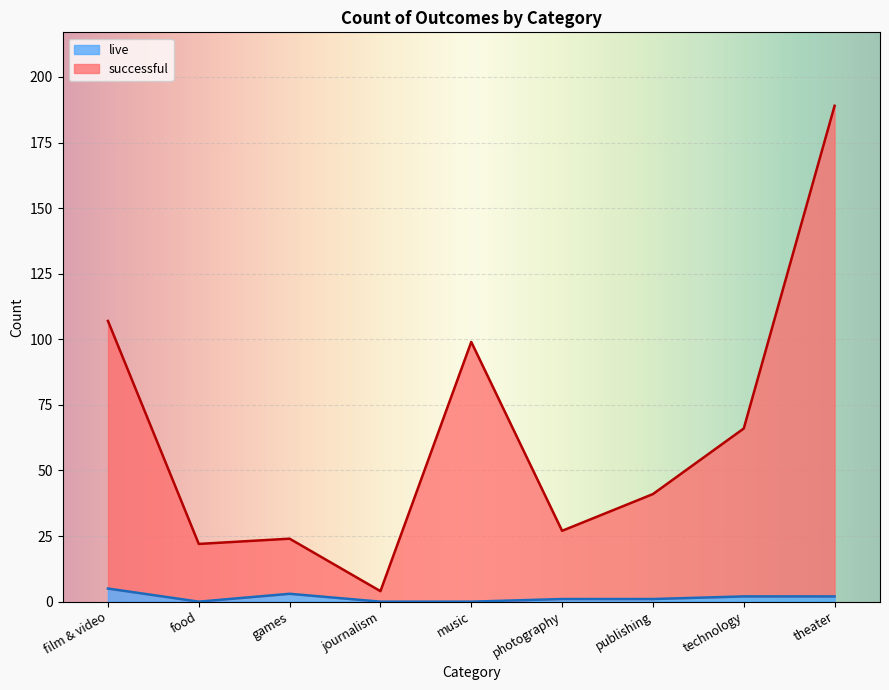

What is the approximate value of live at film & video?

5